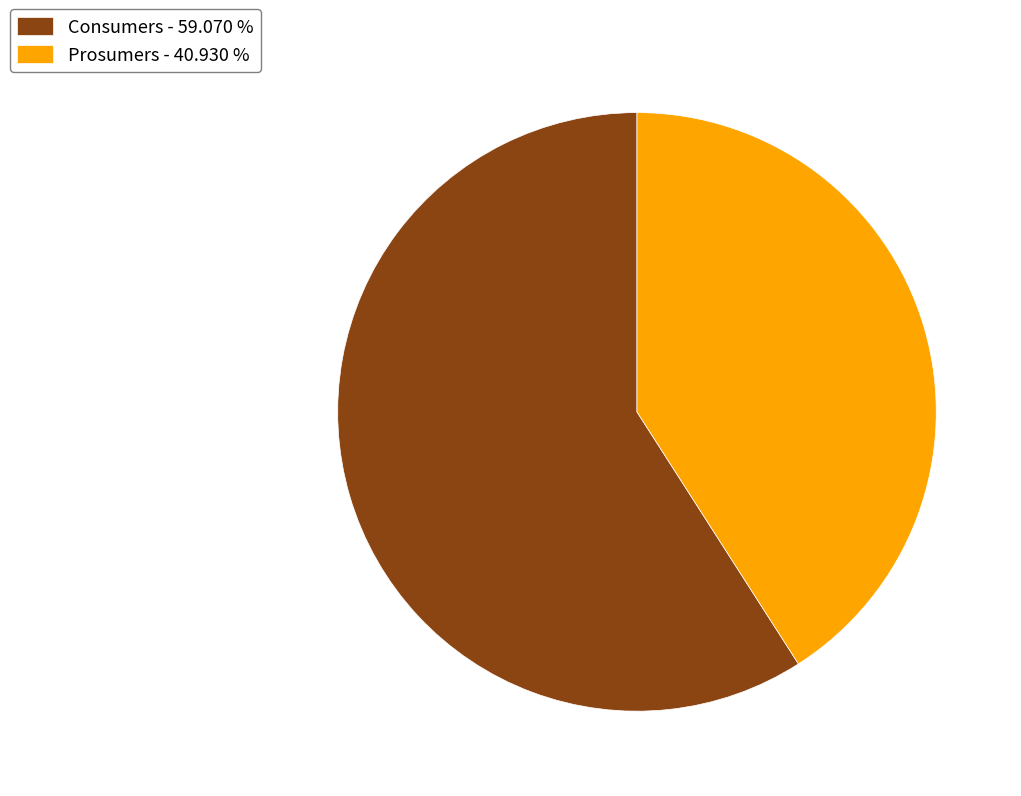

Count the number of slices in the pie.

2